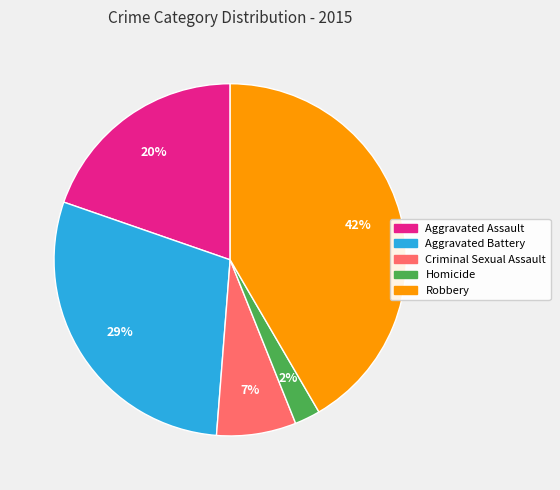

Which has a higher value, Aggravated Battery or Robbery?

Robbery